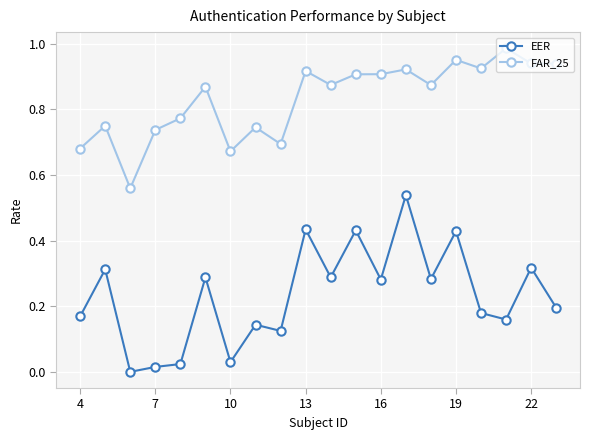

What is the sum of all FAR_25 values?

16.6